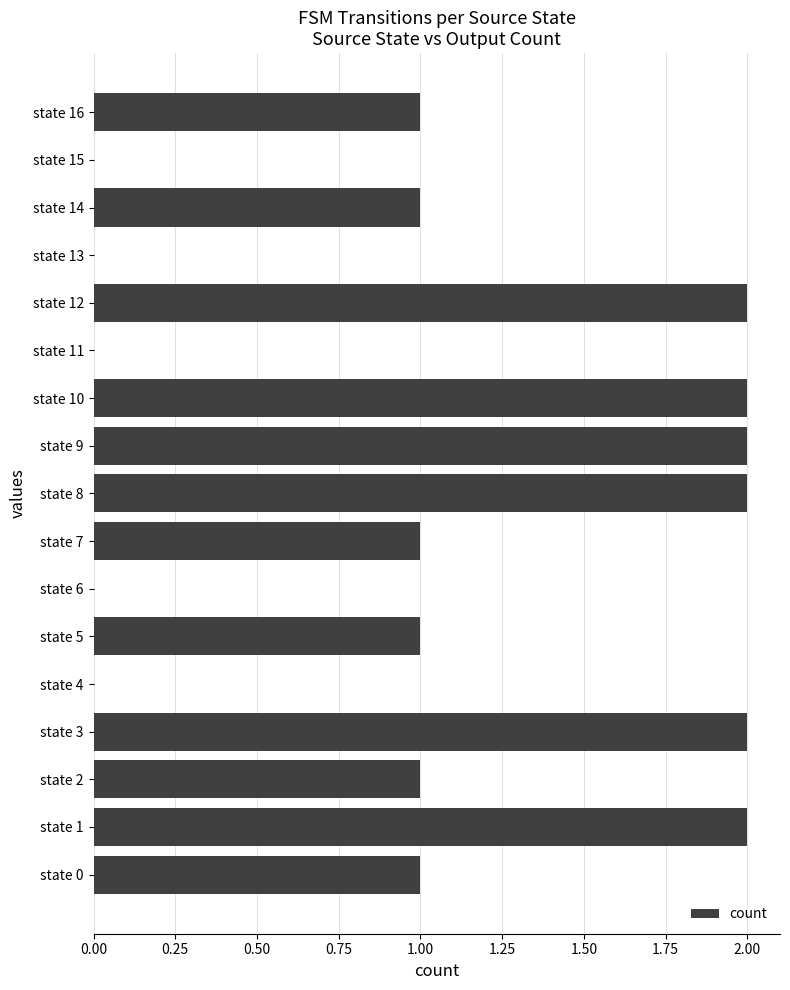

True or false: the data shows 3 at state 12.

False